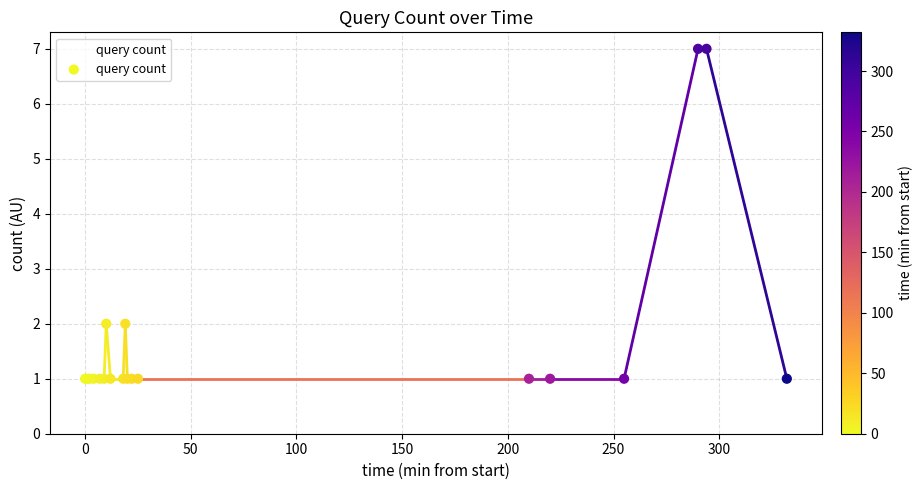

What is the difference between the maximum and minimum values?

6